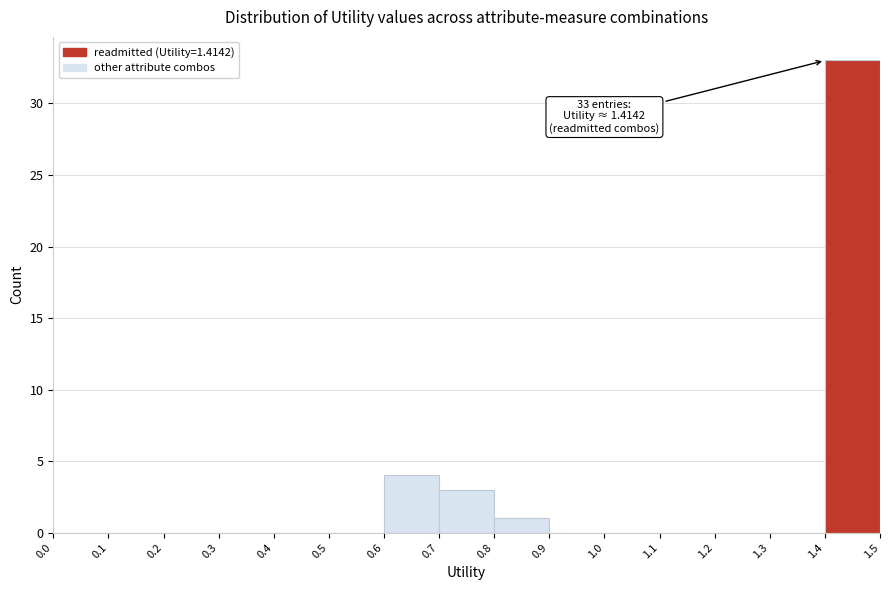

Over which range of the x-axis is the bar tallest?

1.4 to 1.5